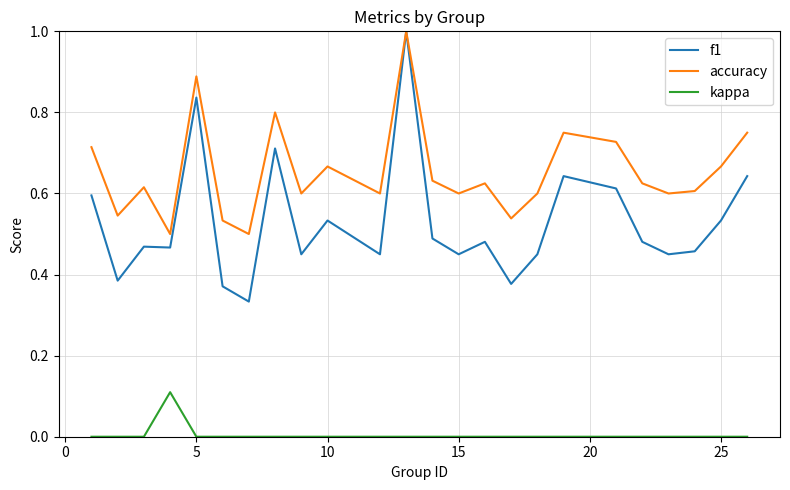

True or false: f1 and kappa cross at least once.

False